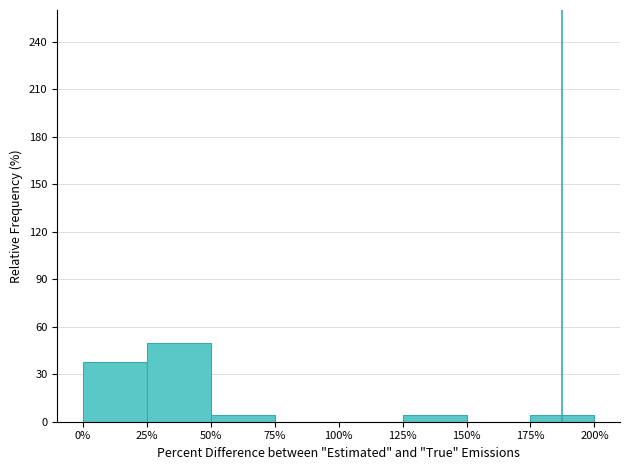

Reading left to right, transcribe all the data shown in this chart.

0%=37.5	25%=50.0	50%=4.2	75%=0.0	100%=0.0	125%=4.2	150%=0.0	175%=4.2